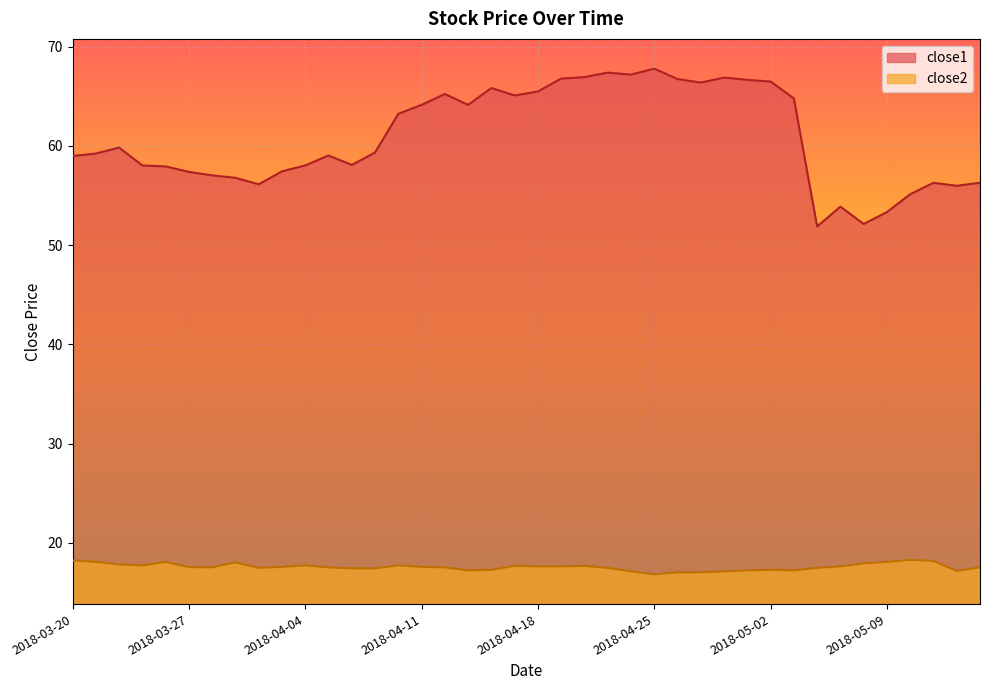

True or false: close2 and close1 cross at least once.

False